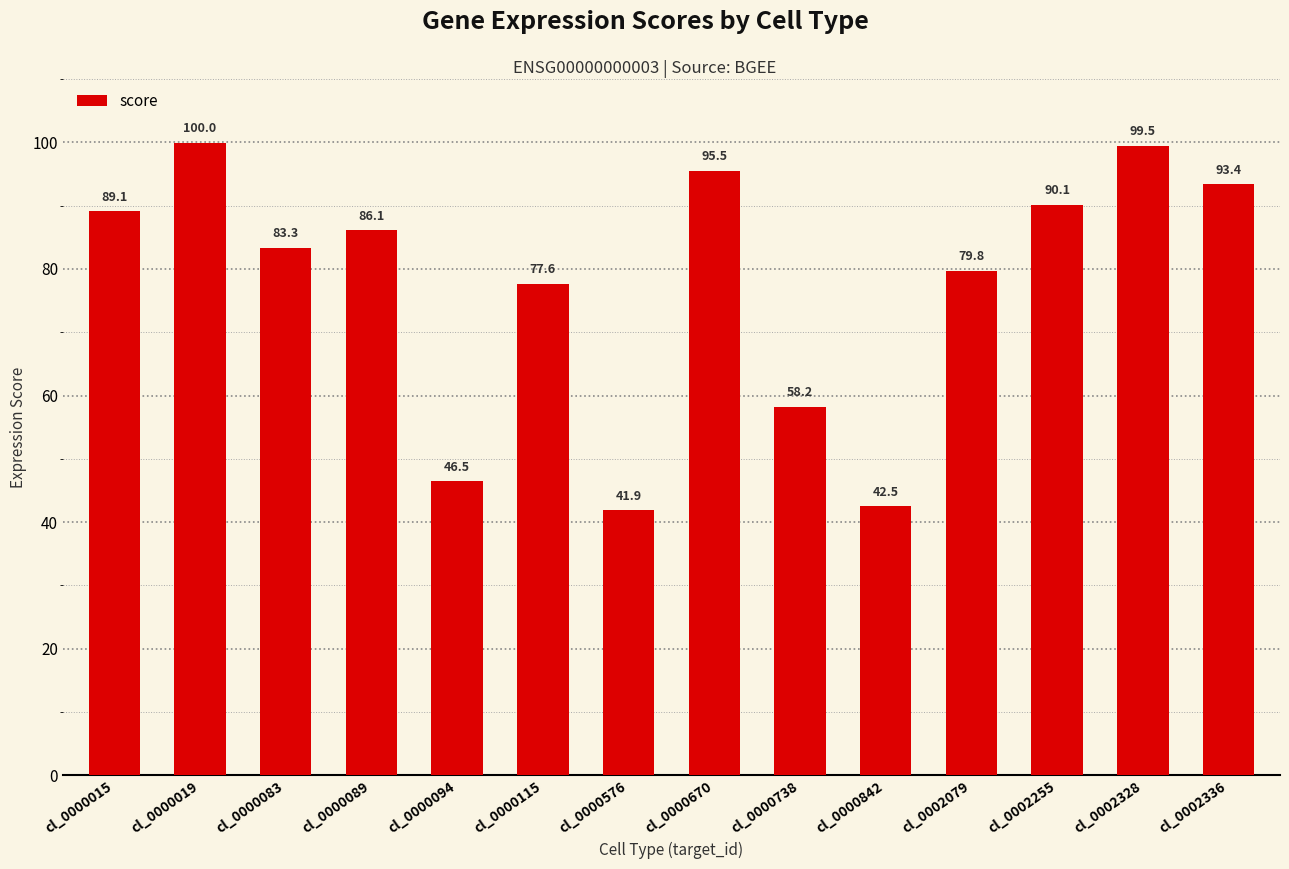

The value at cl_0000670 is 95.5. True or false?

True